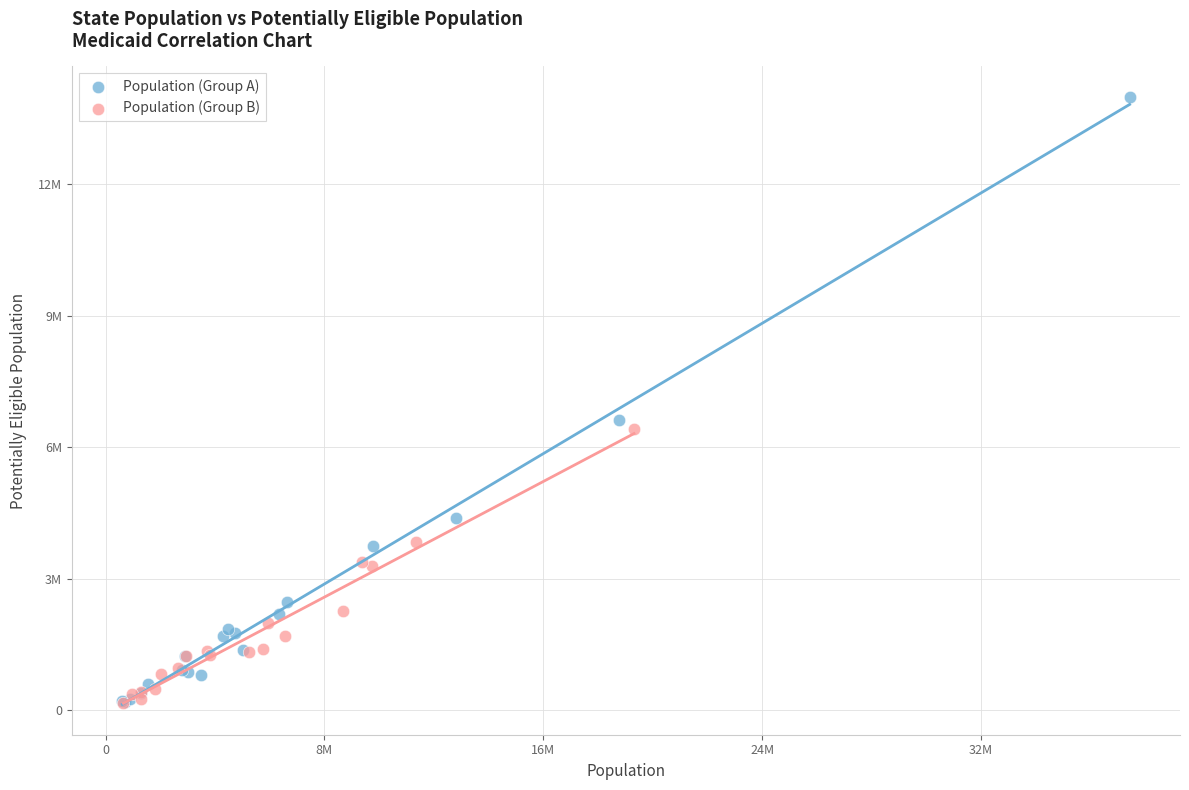

What are all the series names shown in the legend?

Population (Group A), Population (Group B)